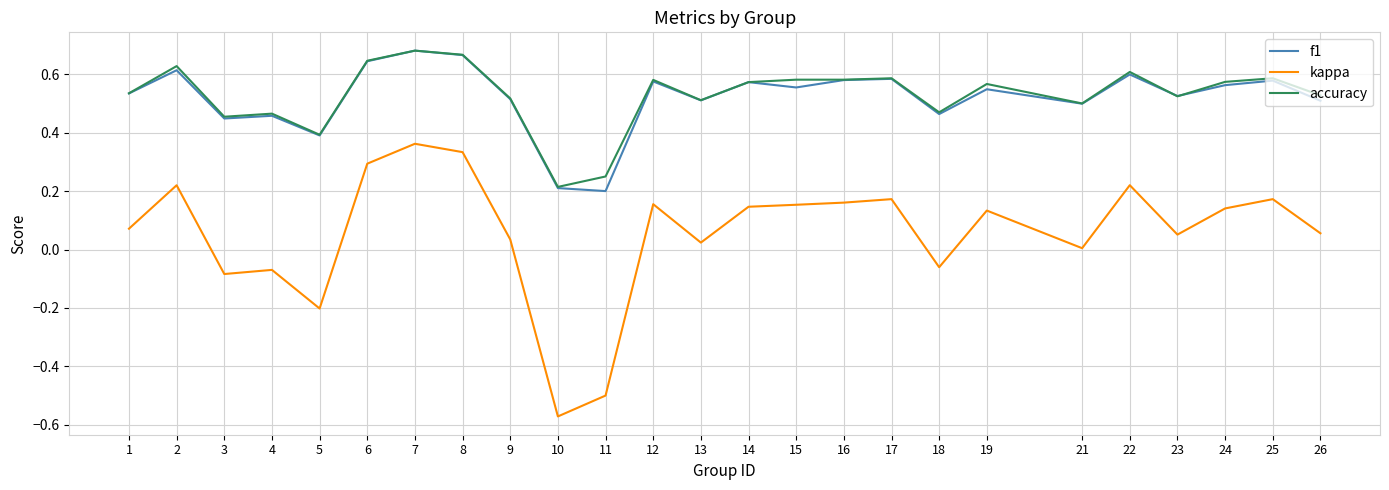

Which category has the lowest value across all series?

10